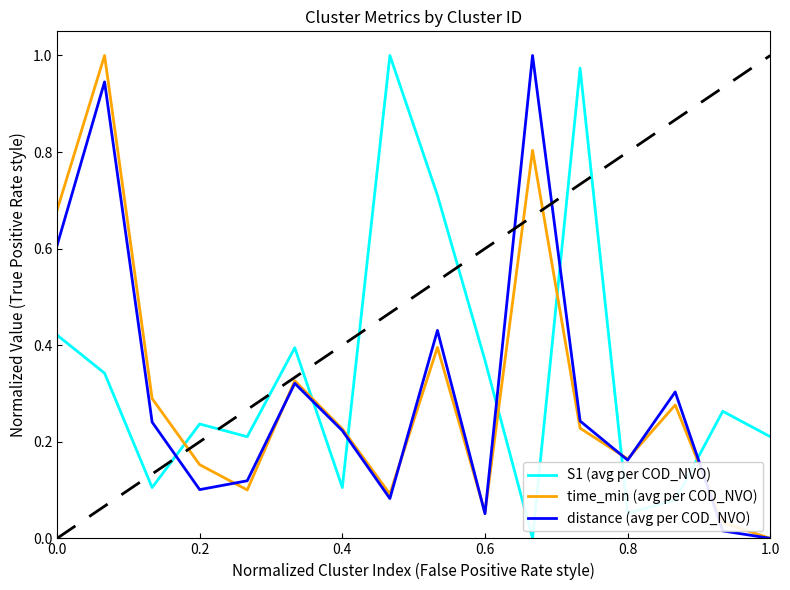

After their last crossing, which series has the higher values: S1 (avg per COD_NVO) or time_min (avg per COD_NVO)?

S1 (avg per COD_NVO)